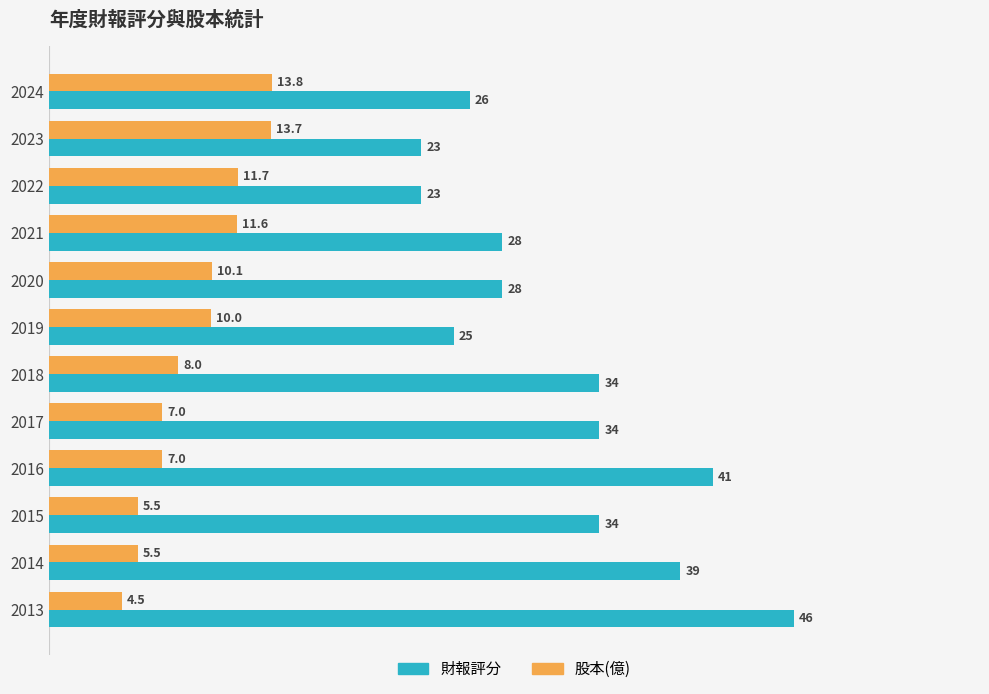

The 股本(億) series shows 18.6 at 2021. True or false?

False